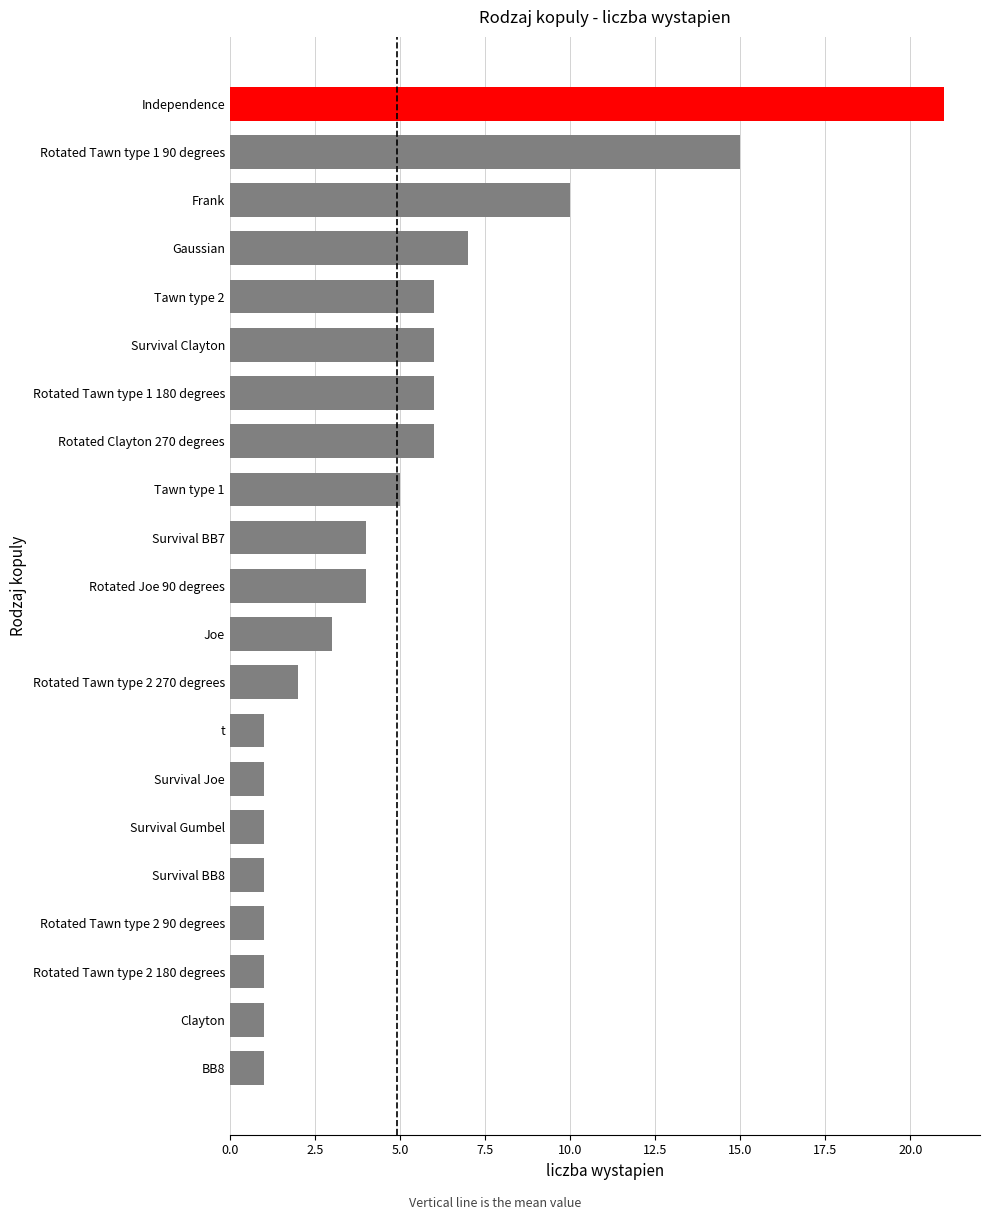

Reading top to bottom, extract all data points from this chart.

21	15	10	7	6	6	6	6	5	4	4	3	2	1	1	1	1	1	1	1	1